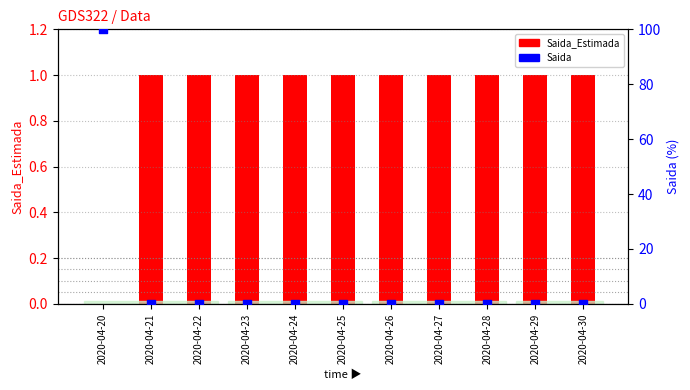

Is the value of Saida at 2020-04-27 greater than the value of Saida_Estimada at 2020-04-27?

No